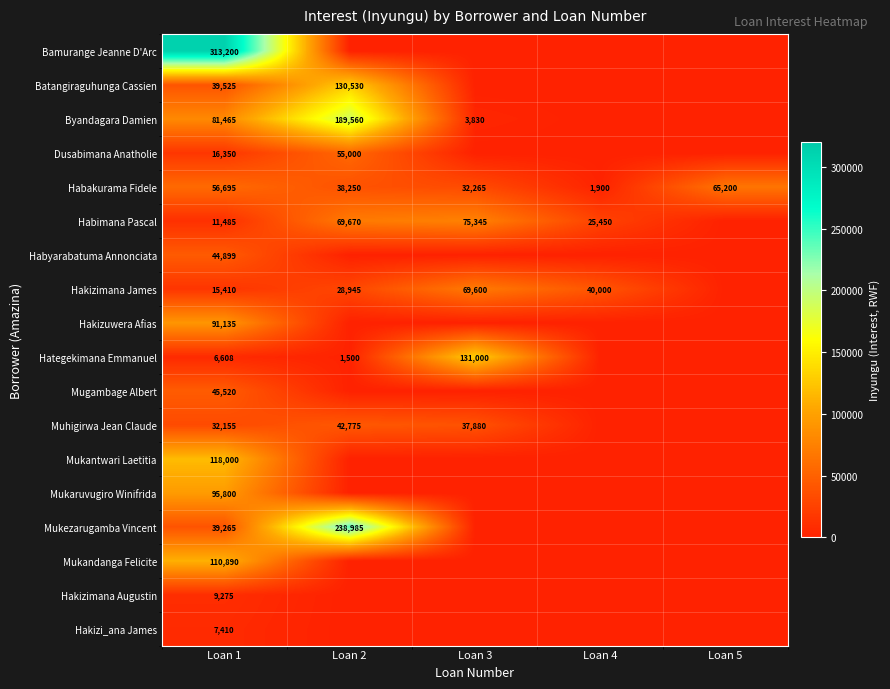

At which category does the chart reach its minimum across all series?

Loan 2